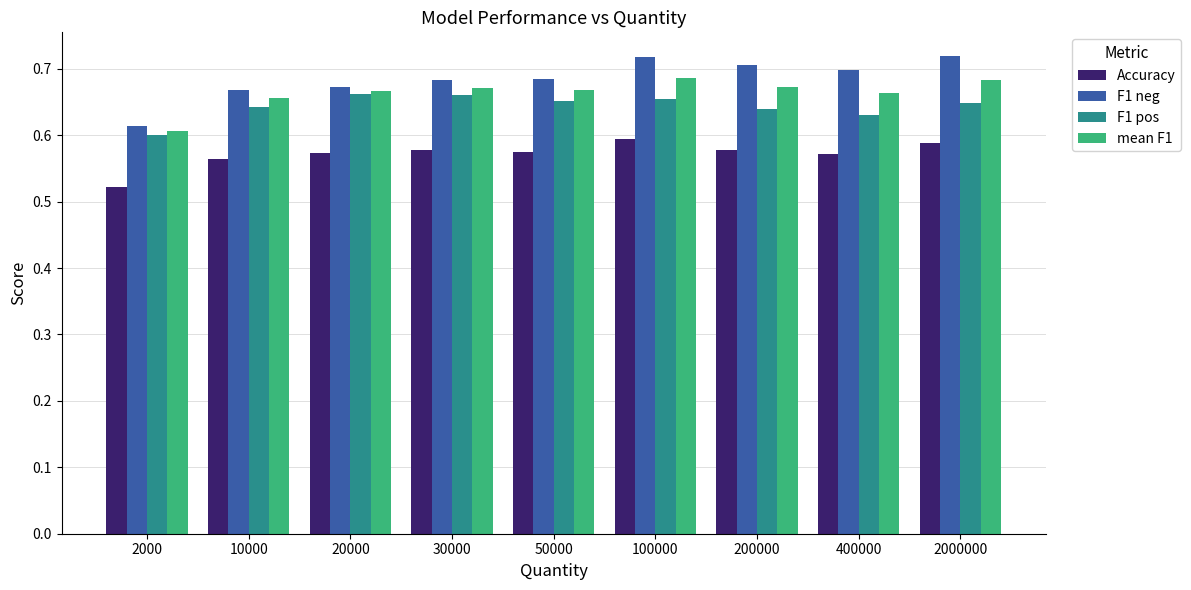

Rank the series by their maximum value, from highest to lowest.

F1 neg, mean F1, F1 pos, Accuracy